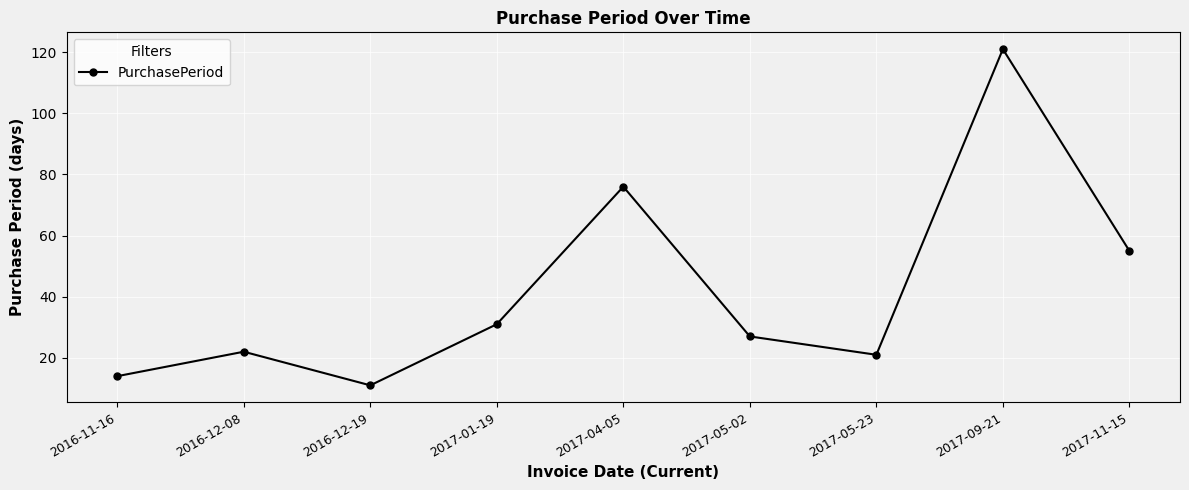

Which label corresponds to the largest value in the chart?

2017-09-21